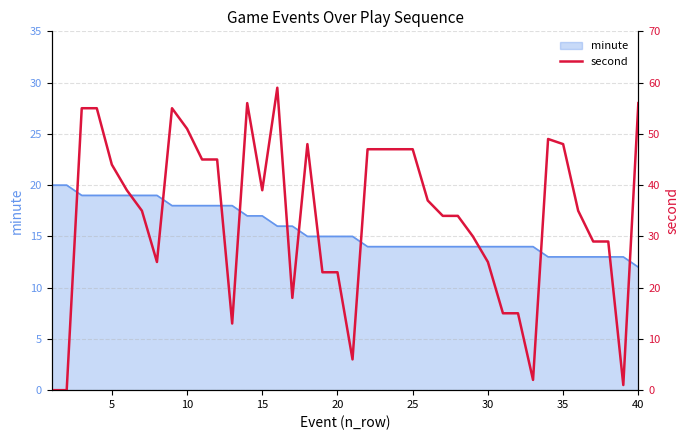

Is it true that minute equals 19 at 5?

True